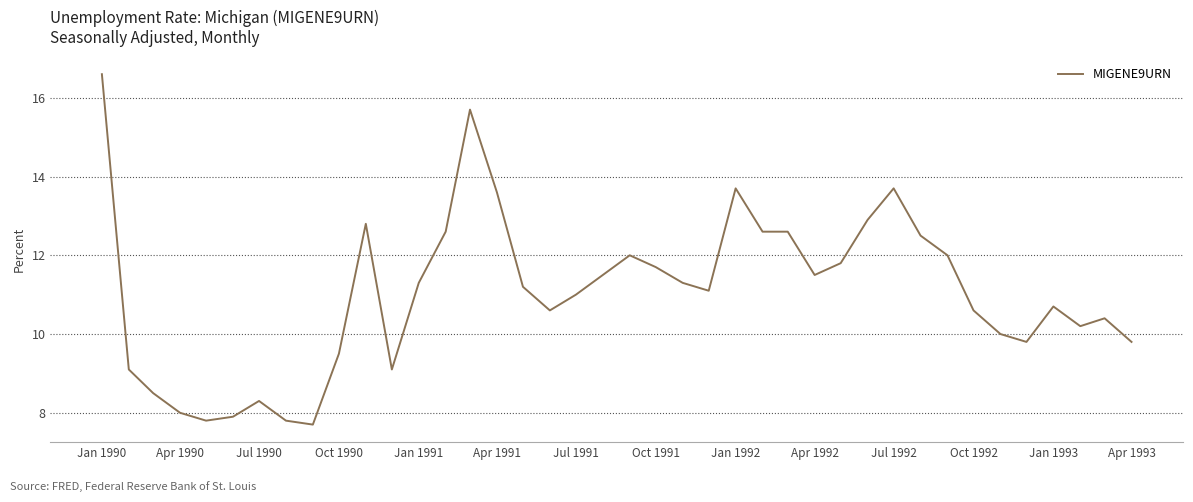

What is the difference between the maximum and minimum values?

8.9